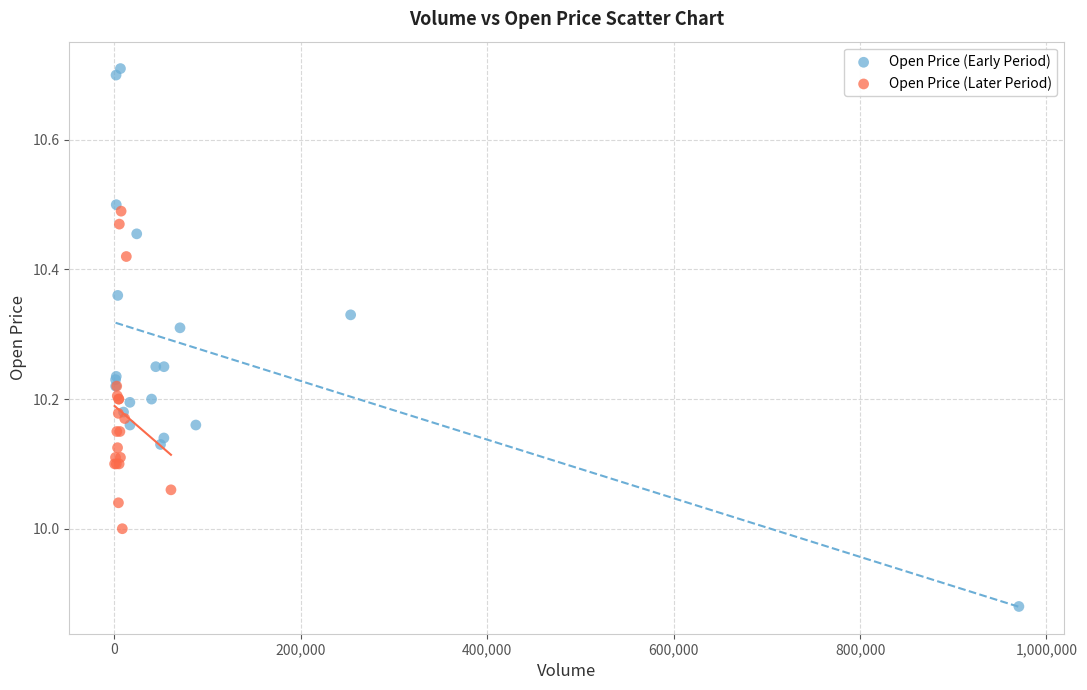

Which series contains the highest Y value?

Open Price (Early Period)